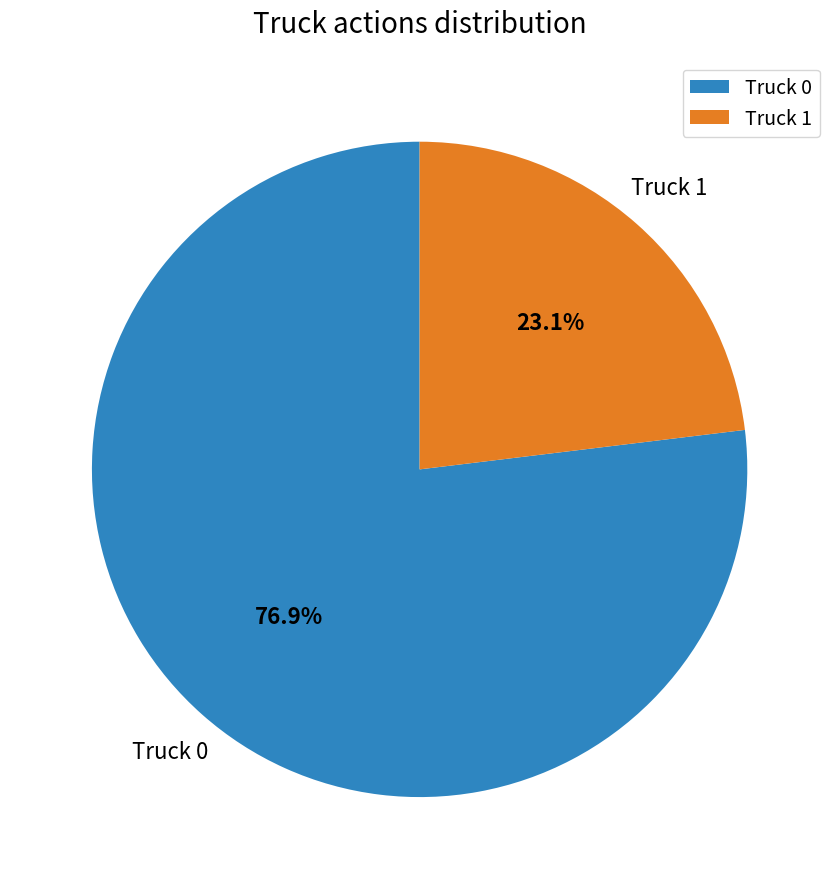

How much of the chart is everything except Truck 1?

76.9%